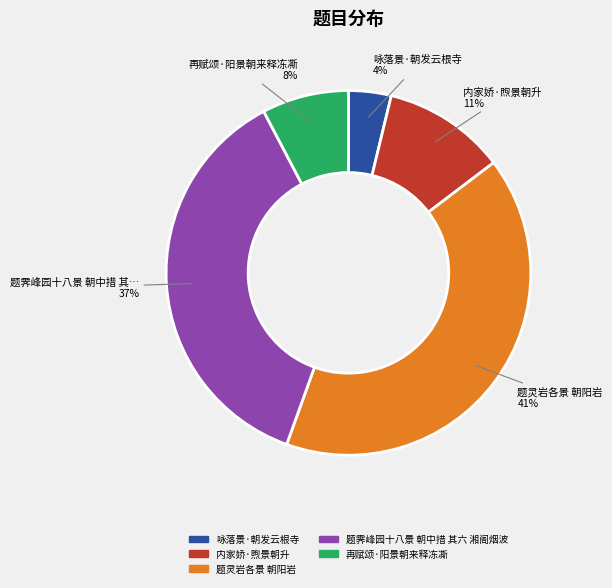

True or false: 再赋颂·阳景朝来释冻凘 accounts for 1% of the total.

False